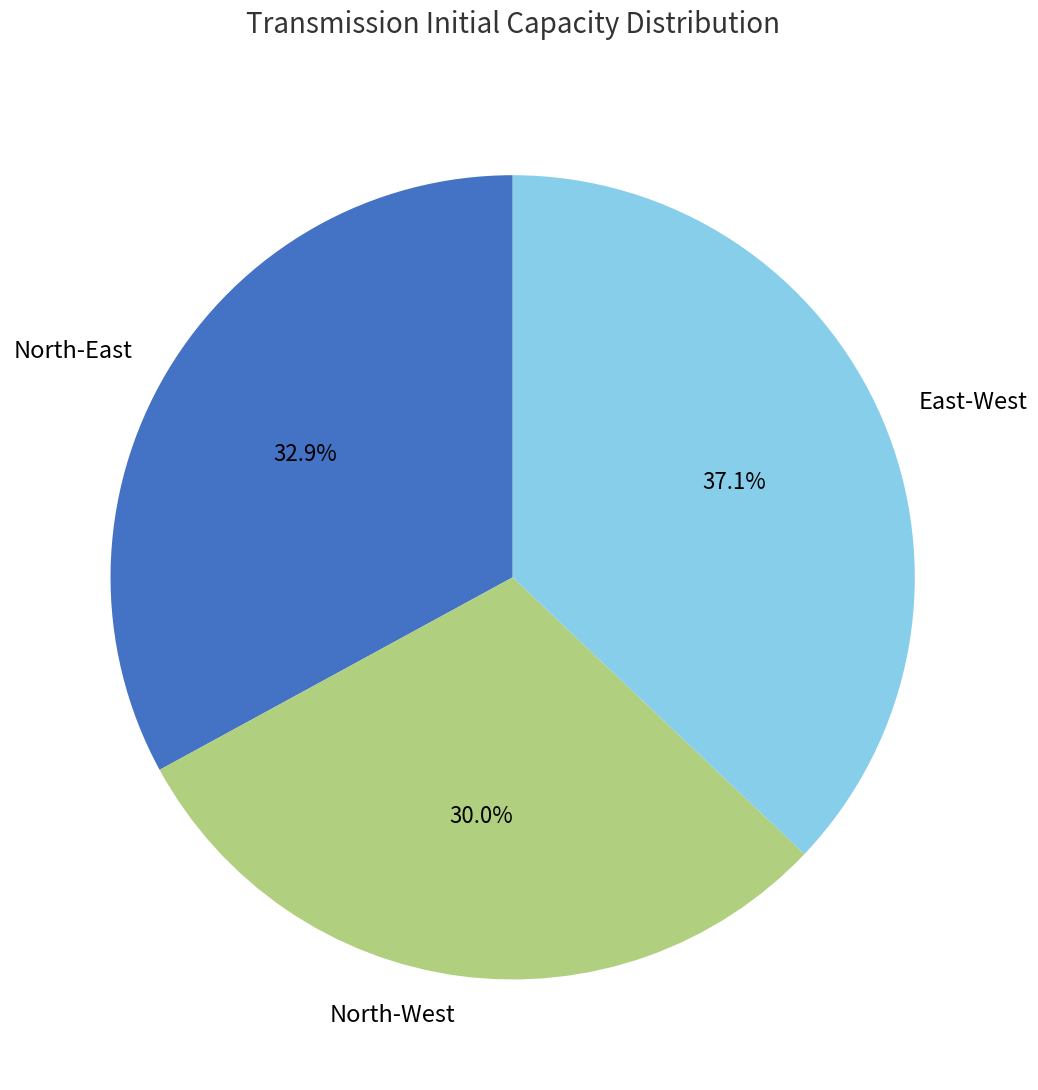

What is the smallest slice in the pie chart?

North-West